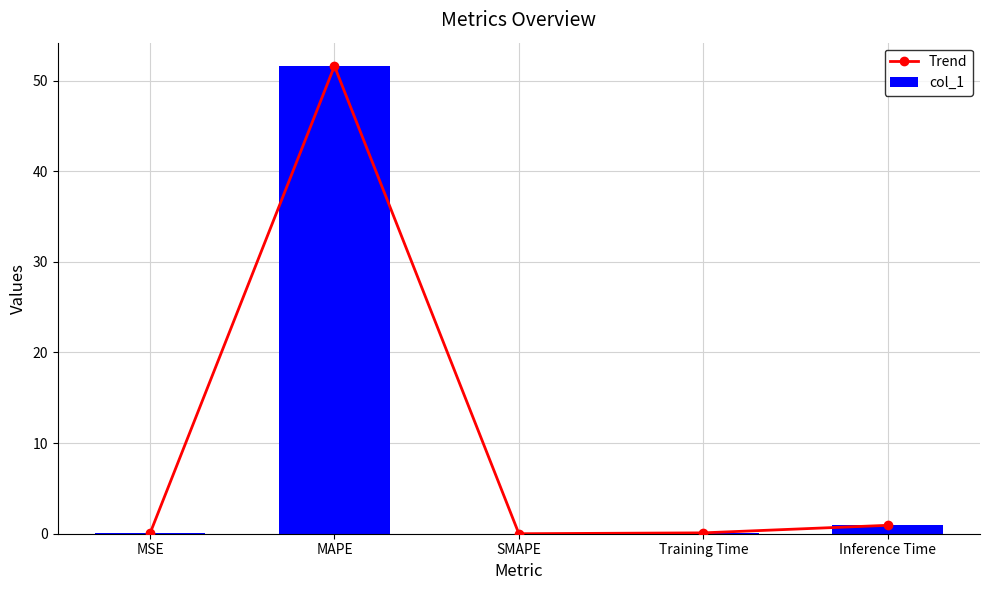

How many groups of bars are there?

5